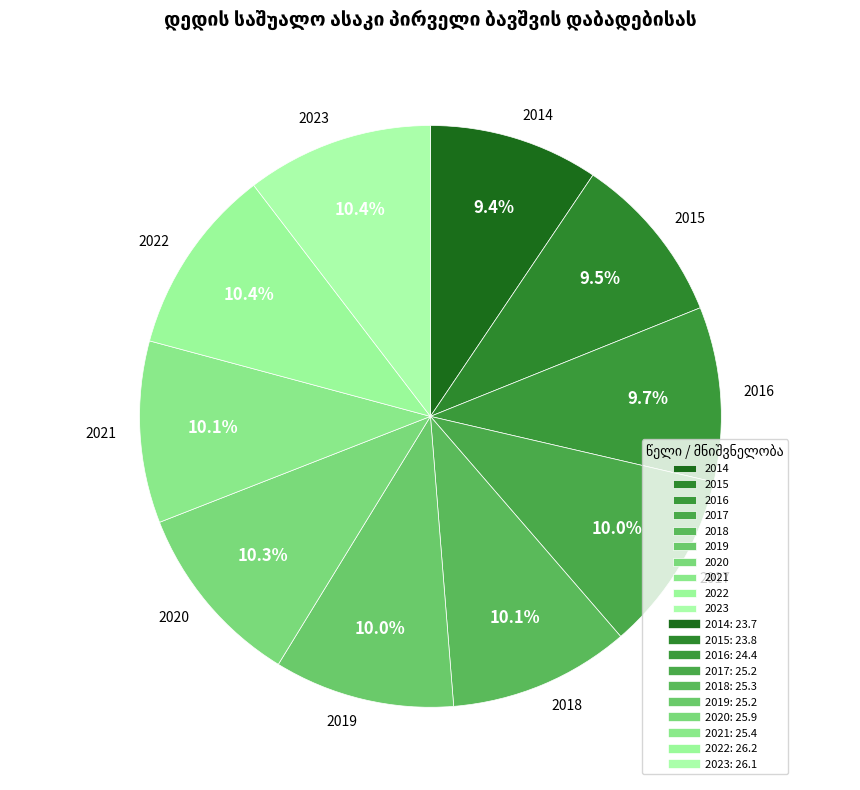

True or false: 2018 accounts for 22% of the total.

False